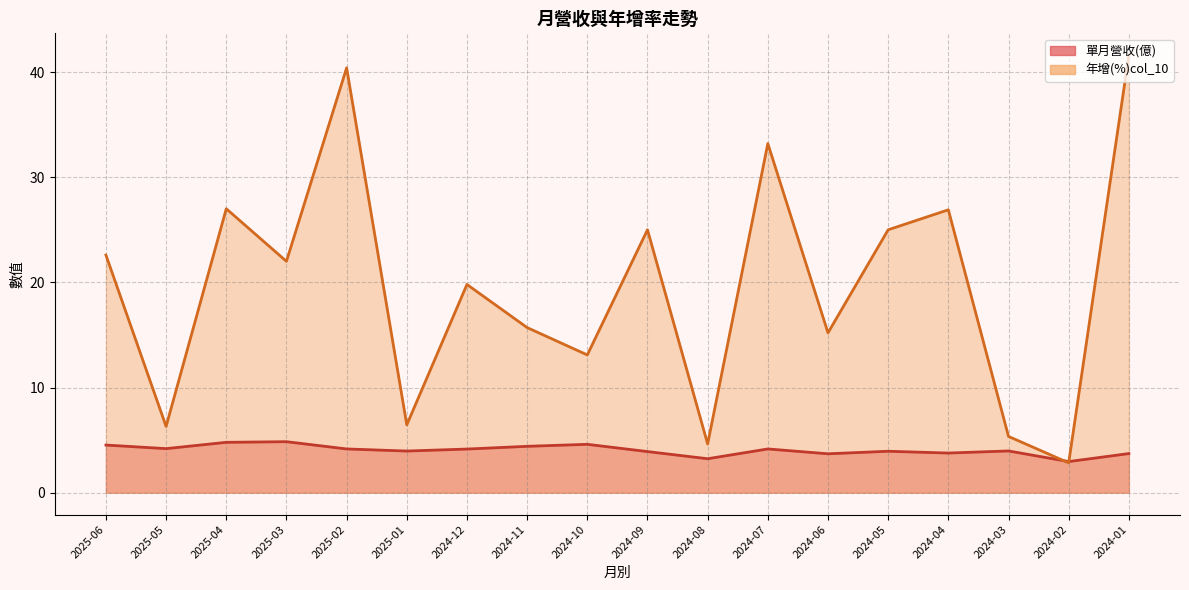

What is the difference between the maximum and minimum values in the 單月營收(億) series?

1.9